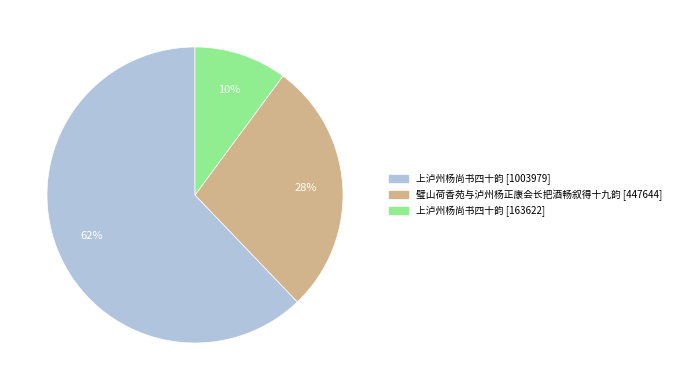

To the nearest percent, what is the difference between the largest and smallest slice percentages?

52%